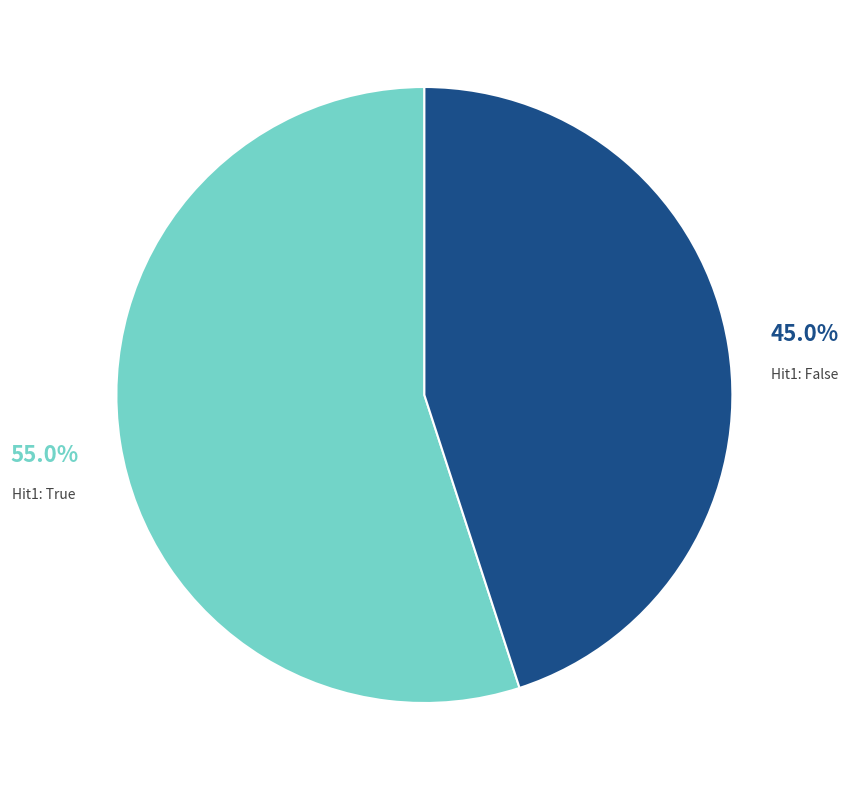

Is there any slice that represents more than half of the pie?

Yes